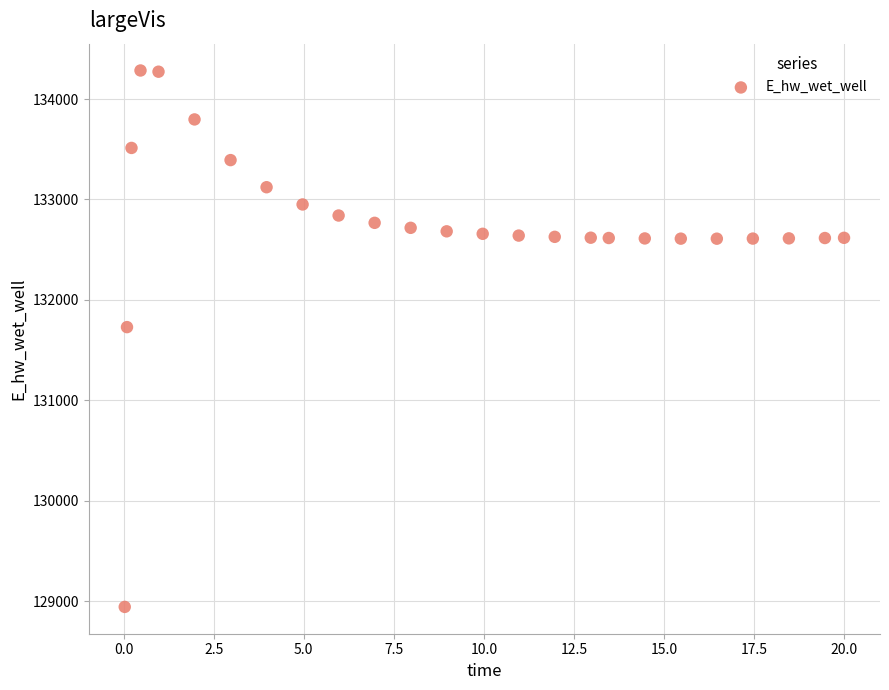

What is the range of X values (max minus min)?

20.0